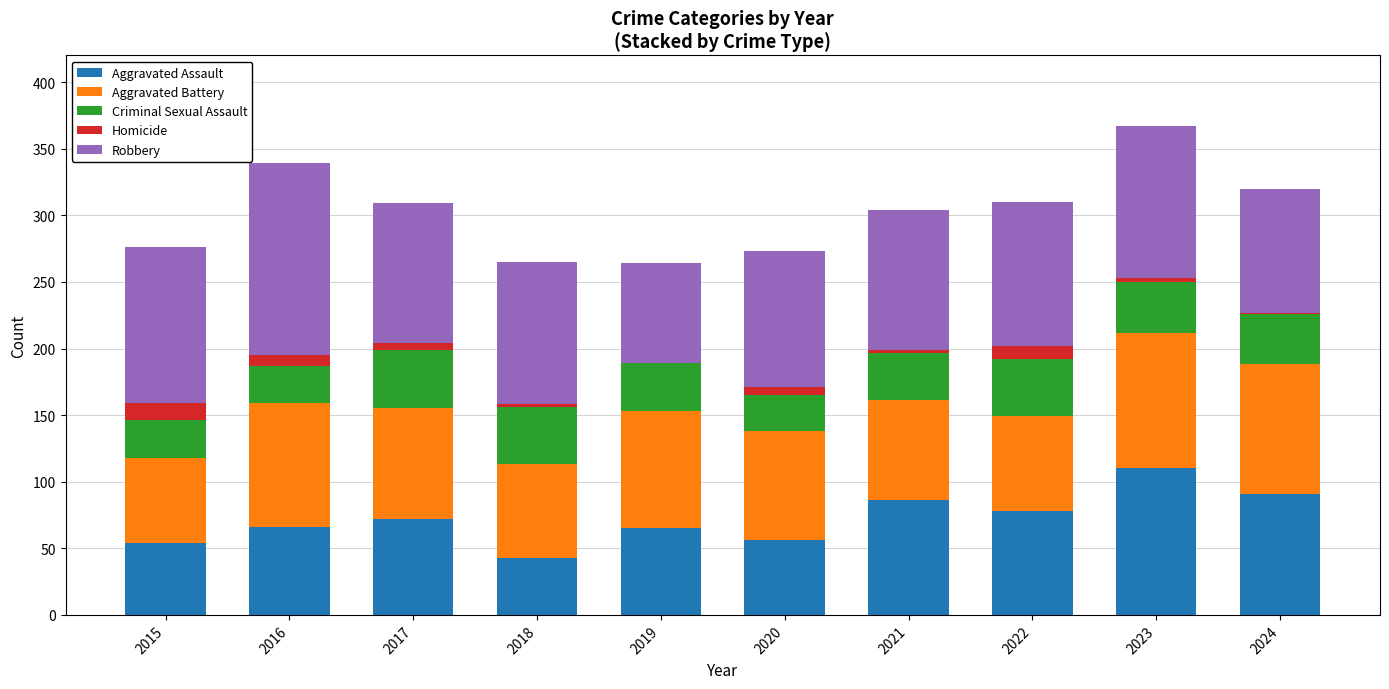

True or false: Aggravated Assault has a value of 185 at 2023.

False